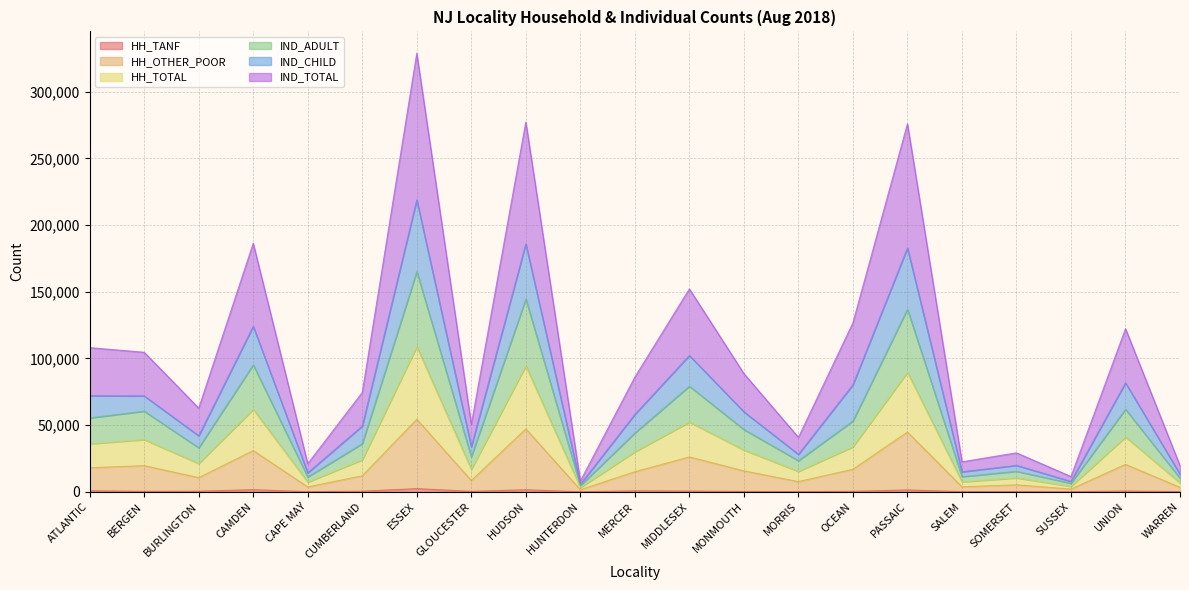

True or false: HH_TOTAL and IND_CHILD cross at least once.

False